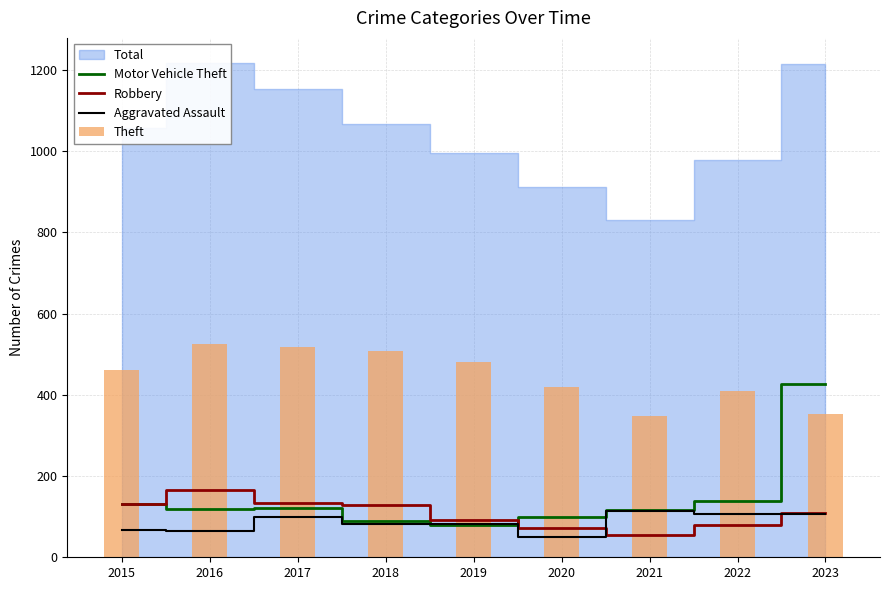

What is the approximate value of Robbery at 2019, to the nearest 10?

90